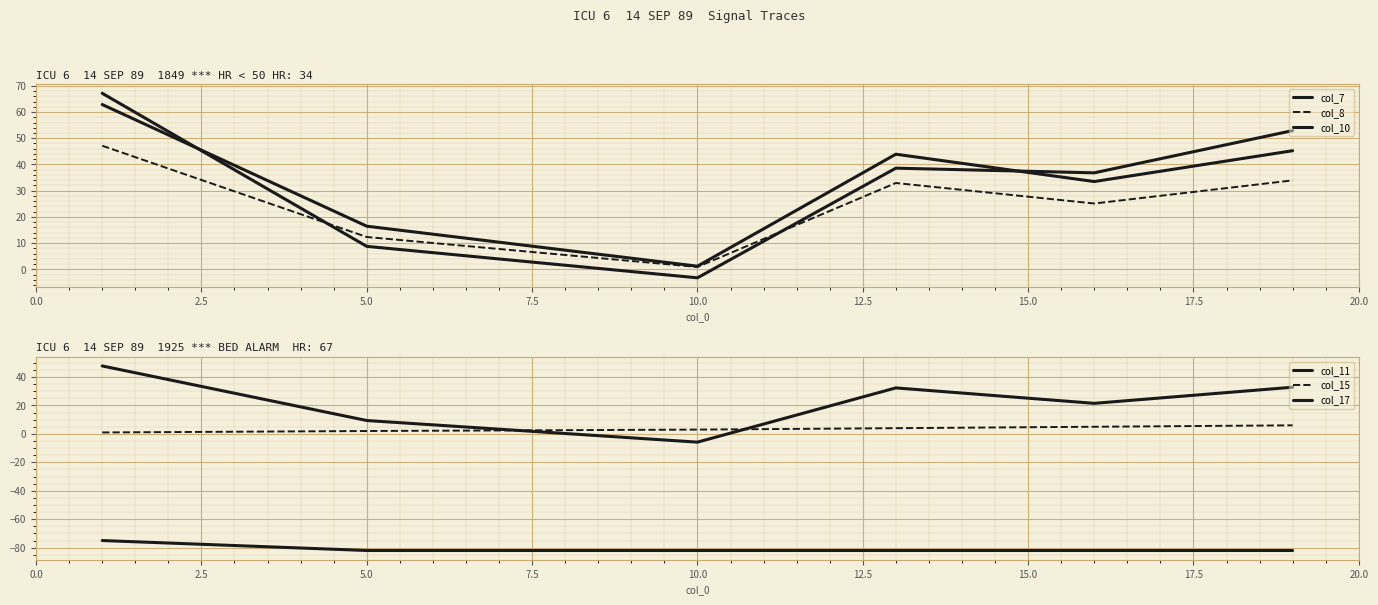

Reading right to left, transcribe all the data shown in this chart.

col_7: 12.5=45.2	10.0=33.5	7.5=43.9	5.0=1.2	2.5=16.5	0.0=62.9
col_8: 12.5=33.9	10.0=25.1	7.5=32.9	5.0=0.9	2.5=12.3	0.0=47.1
col_10: 12.5=52.9	10.0=36.8	7.5=38.6	5.0=-3.2	2.5=8.8	0.0=67.1
col_11: 12.5=32.8	10.0=21.5	7.5=32.3	5.0=-5.8	2.5=9.4	0.0=47.7
col_15: 12.5=6.0	10.0=5.0	7.5=4.0	5.0=3.0	2.5=2.0	0.0=1.0
col_17: 12.5=-82.0	10.0=-82.0	7.5=-82.0	5.0=-82.0	2.5=-82.0	0.0=-75.0